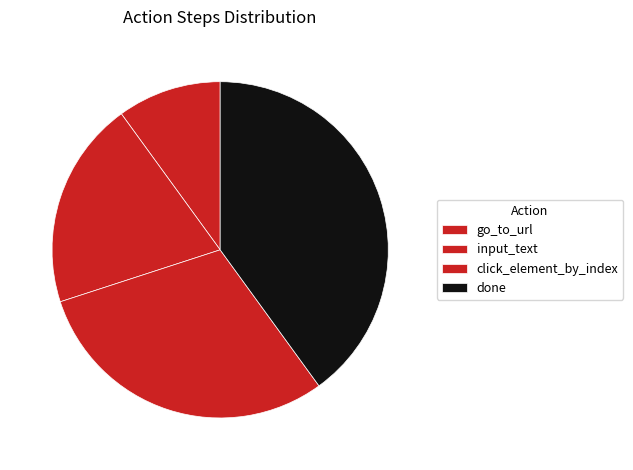

What is the ratio of the value at done to the value at go_to_url?

4.0